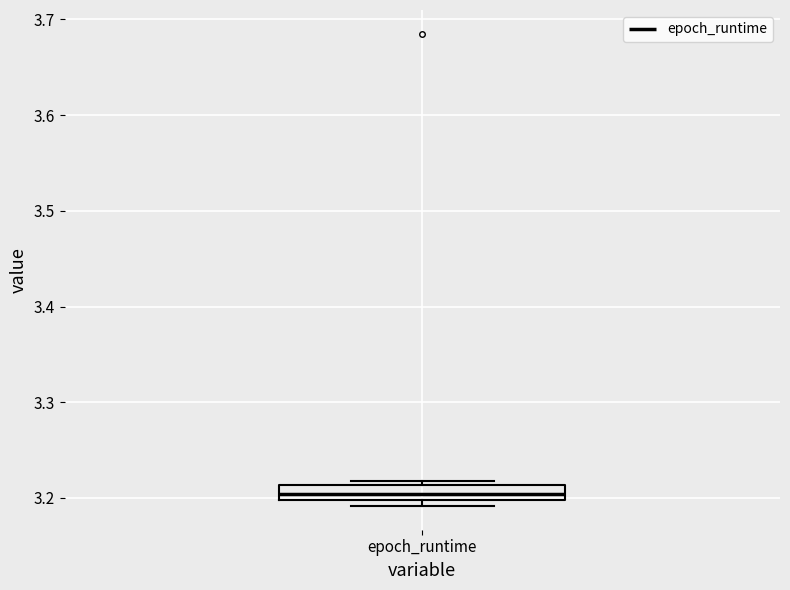

Transcribe this box plot: give where the median line is, the range the box spans, and where the two whiskers end, as read against the y-axis. The values are not printed on the chart, so give them approximately, as read against the axis.

median 3.20 (inside the box), box 3.20 to 3.21, whiskers 3.19 to 3.22